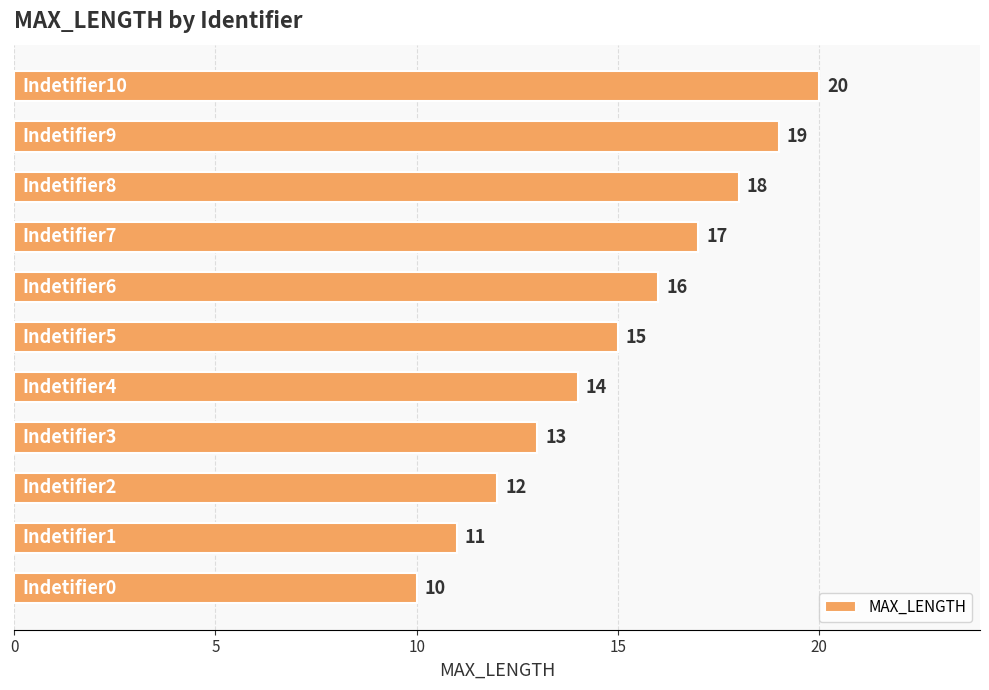

What is the minimum value shown in the chart?

10